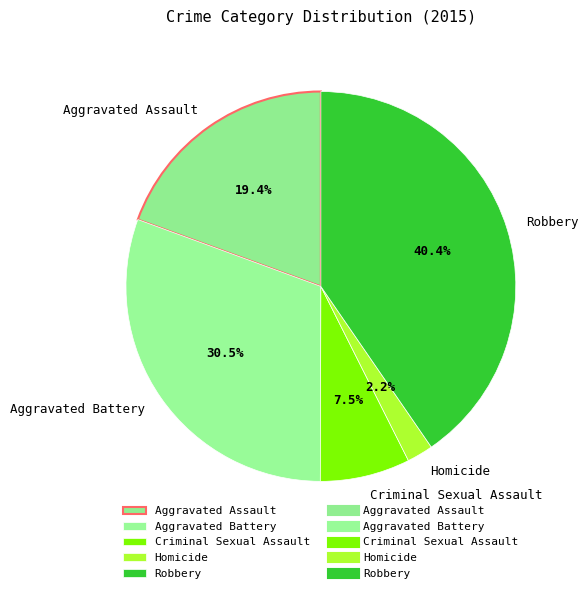

Does Robbery represent more than half of the total?

No